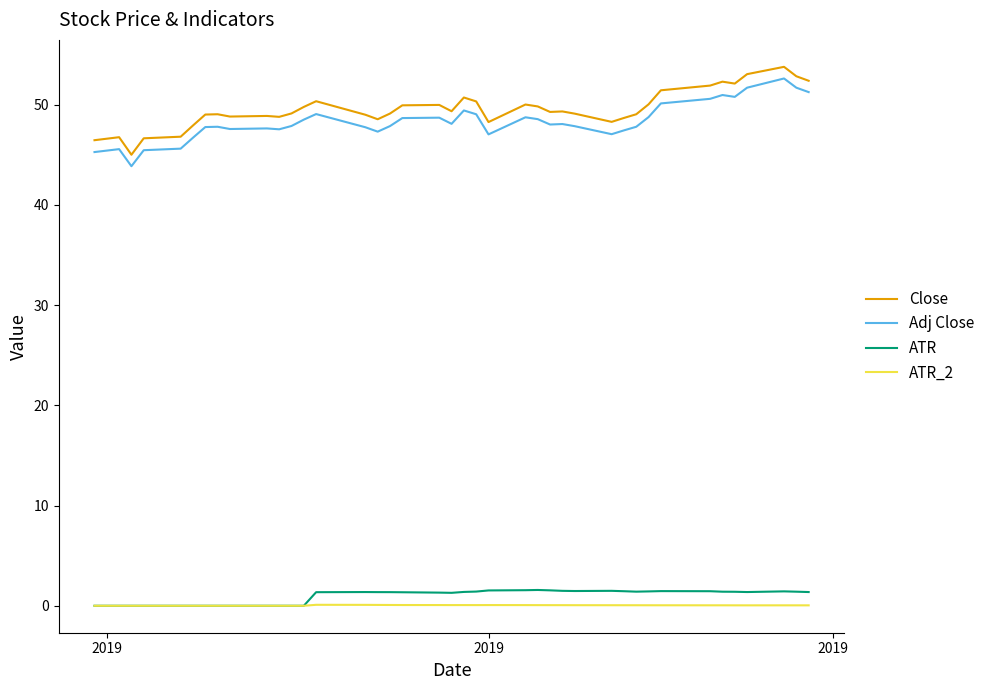

Does the chart display data point markers on the line(s)?

No